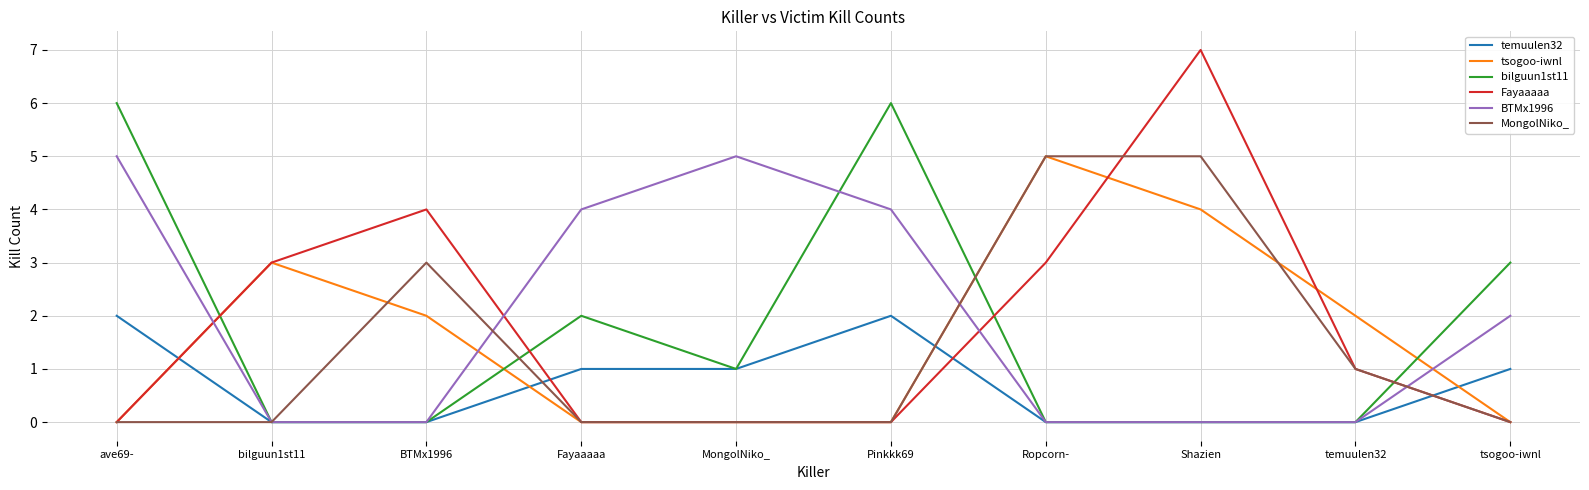

Which series changed the most between ave69- and Ropcorn-?

bilguun1st11